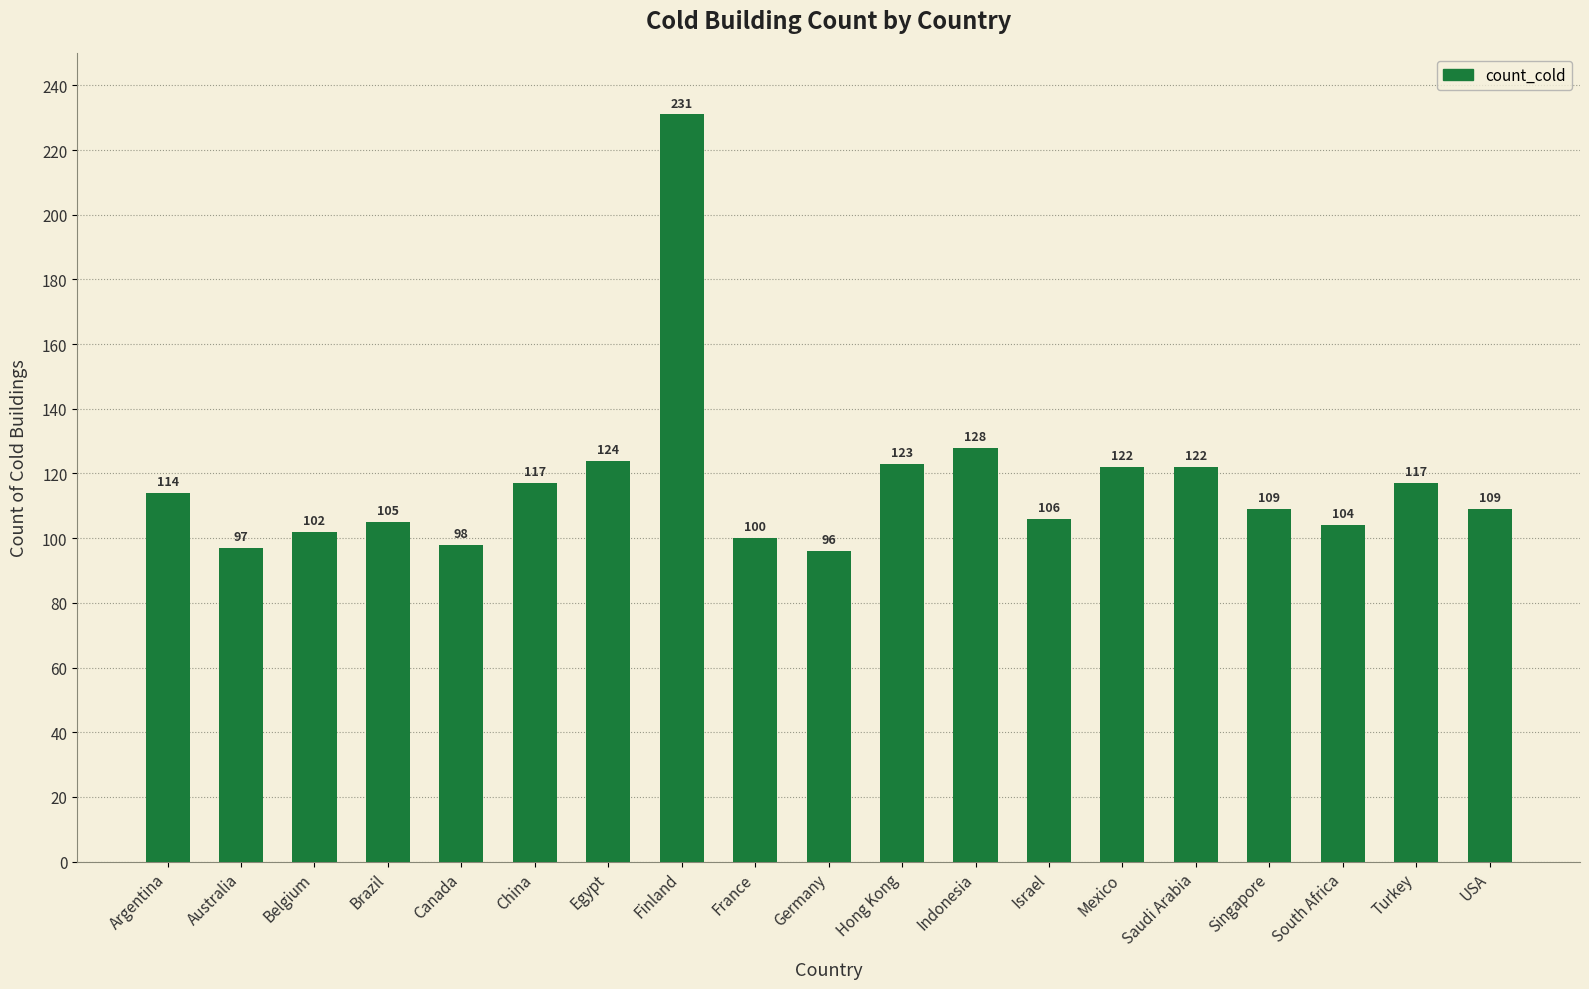

What position from the left is Belgium?

3